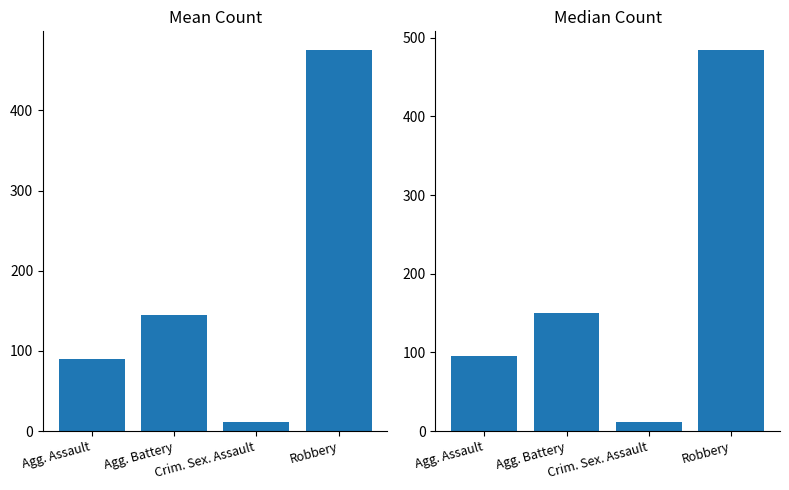

At which label does Mean Count reach its peak?

Robbery